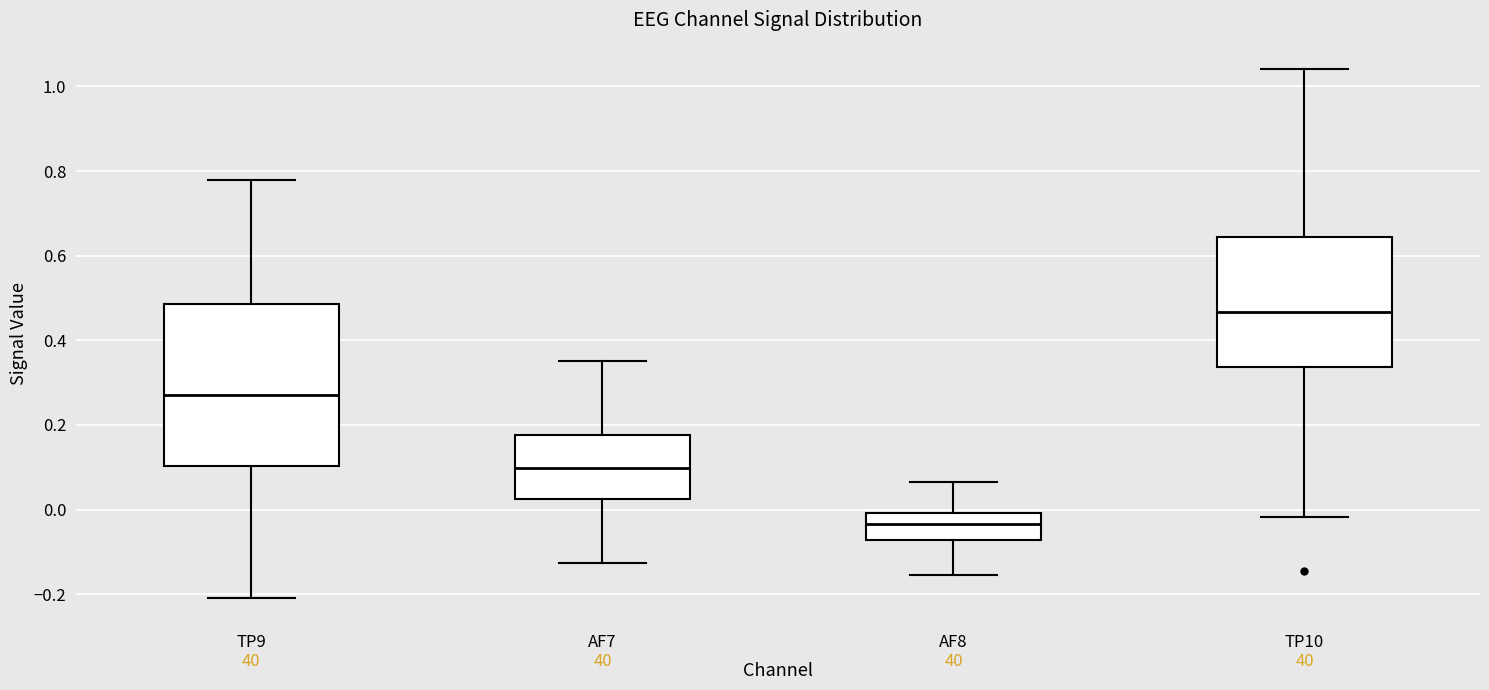

Where does the median line of the box for TP9 sit on the y-axis? The values are not printed on the chart, so give them approximately, as read against the axis.

0.28